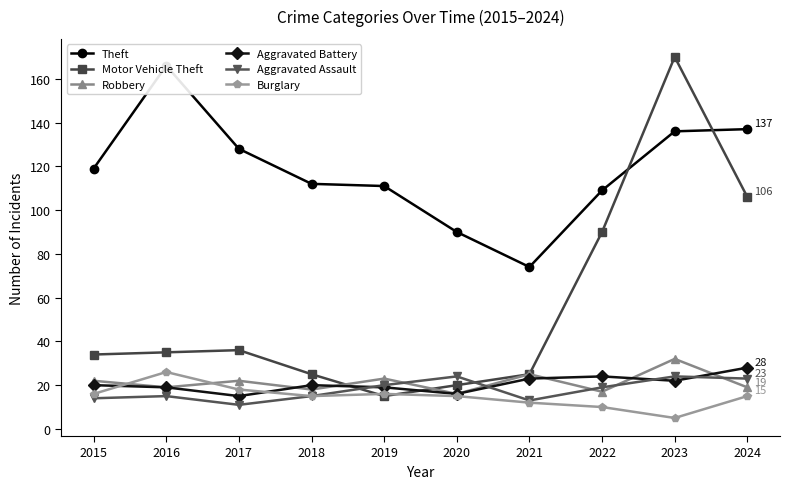

What is the highest value of the Burglary series?

26